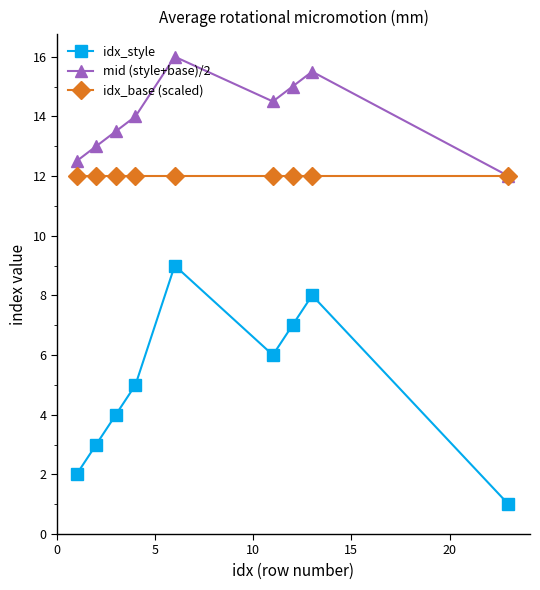

What is the smallest value displayed?

1.0